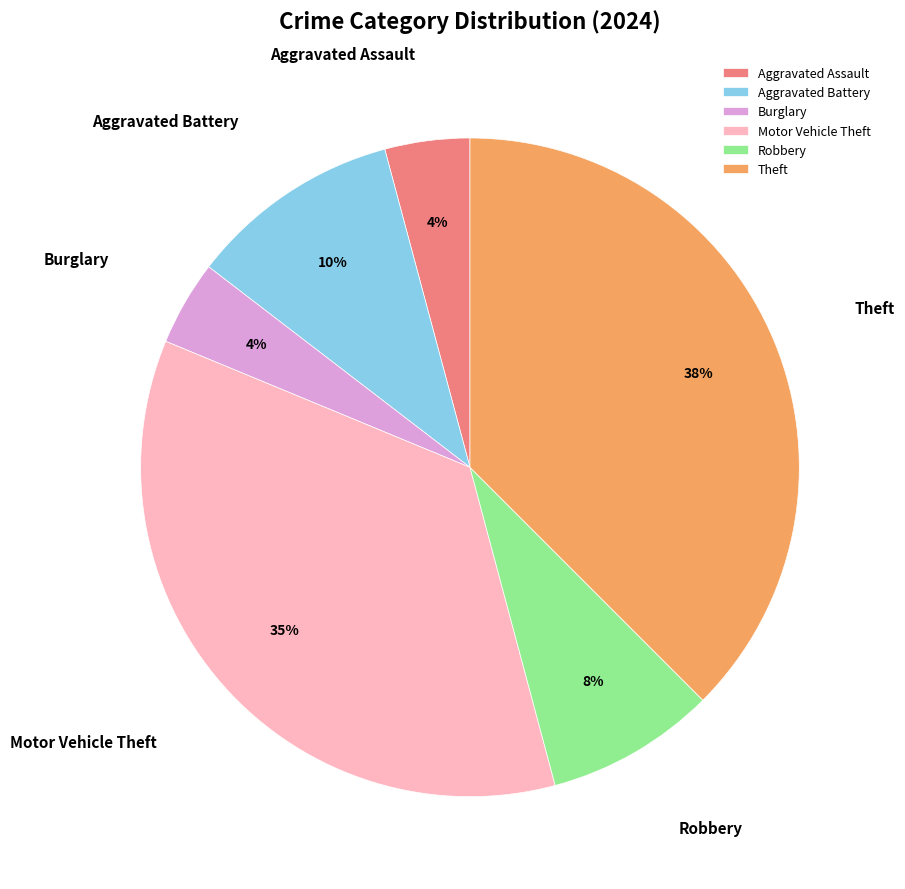

To the nearest percent, what is the average slice percentage?

17%